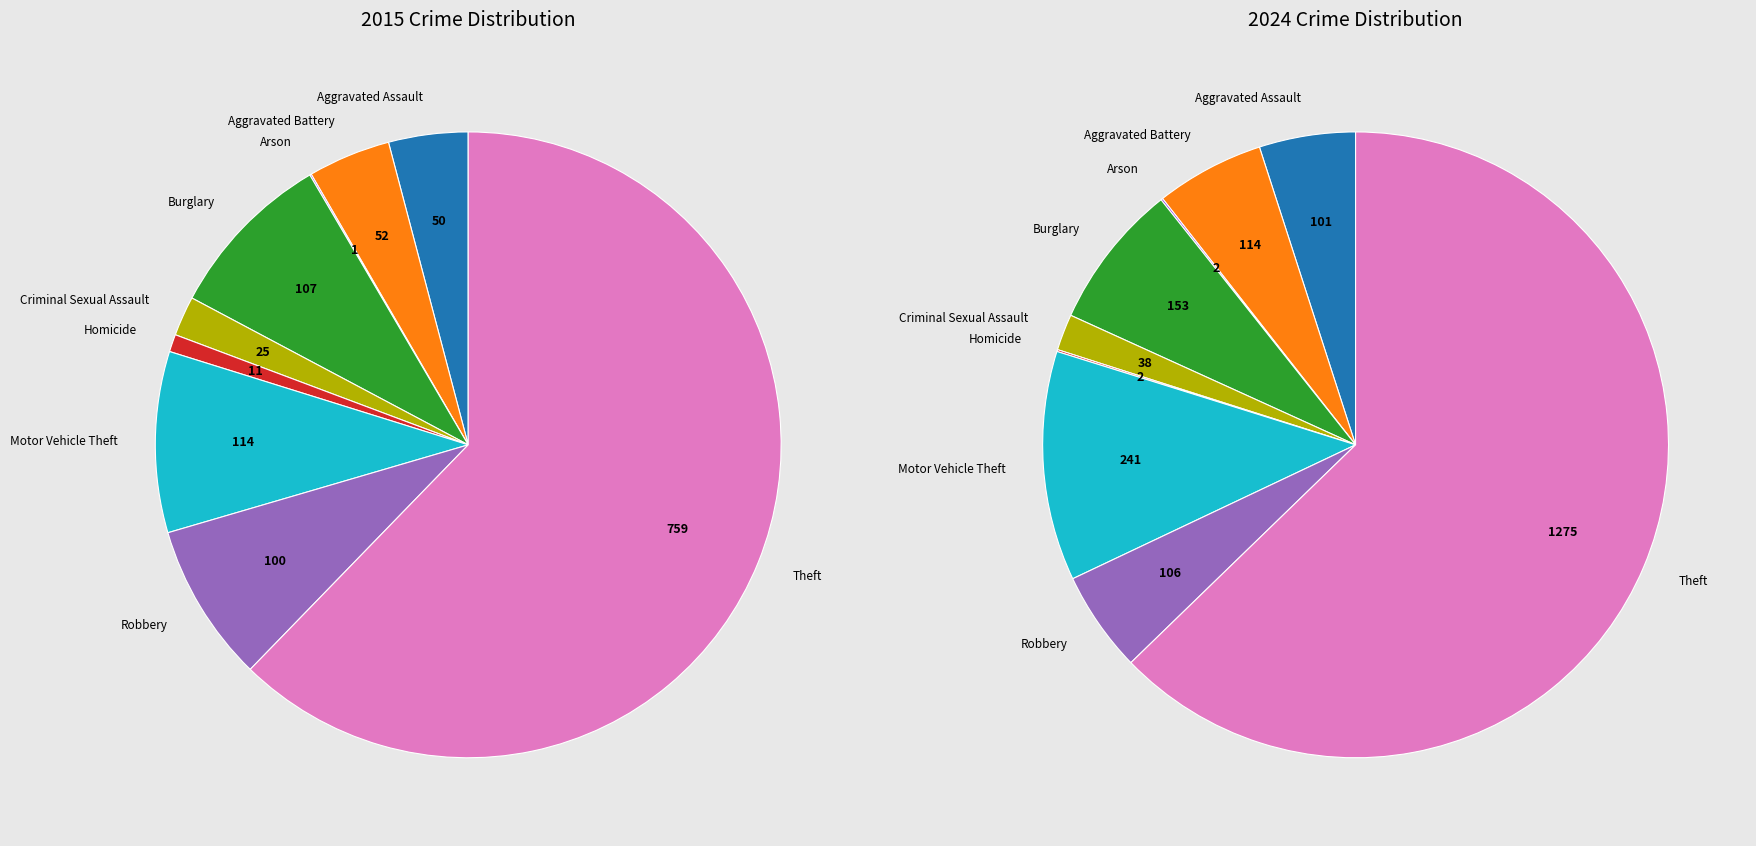

To the nearest percent, what is the difference between the largest and smallest slice percentages?

62%